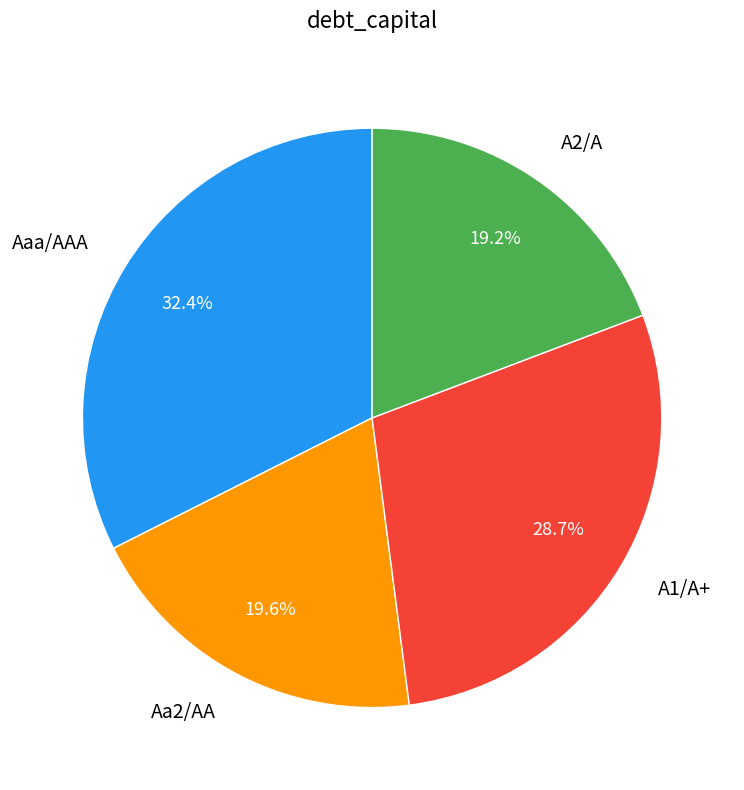

Which has a higher value, Aaa/AAA or A1/A+?

Aaa/AAA